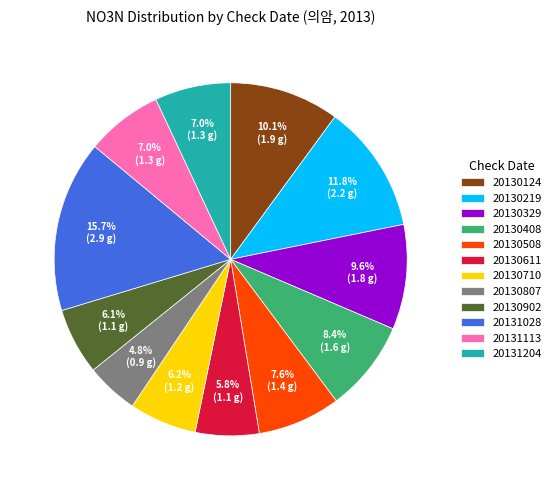

What percentage do 20130710 and 20130329 together represent?

15.8%